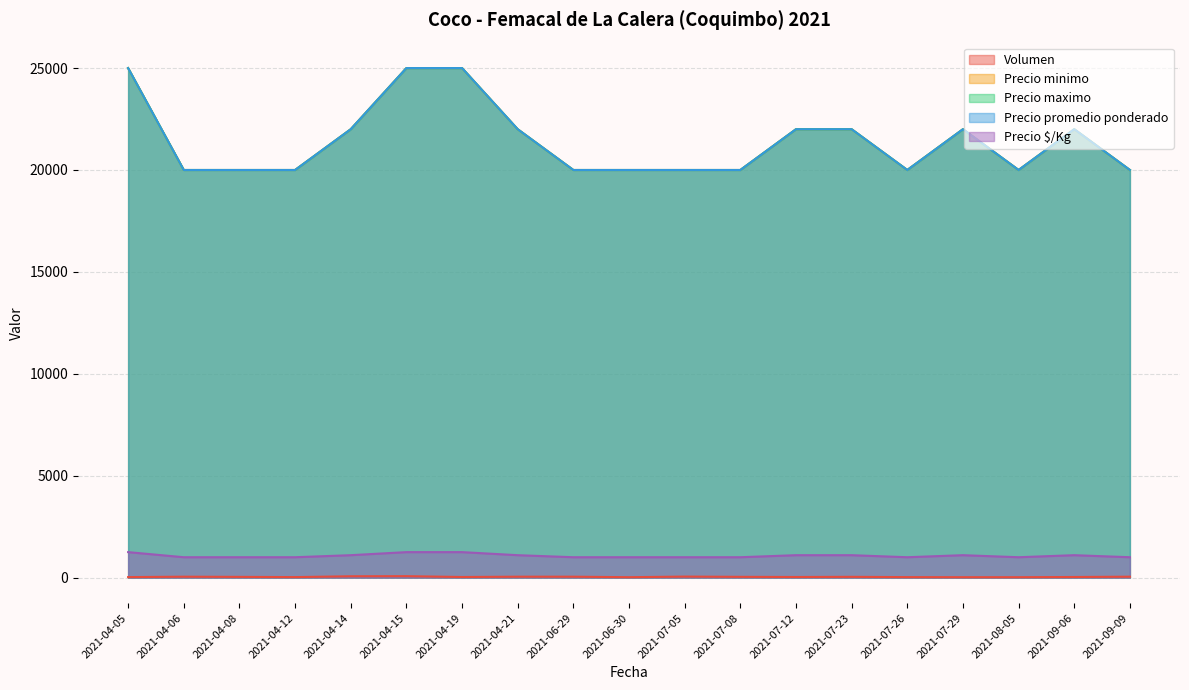

What is the total value across all series at 2021-09-06?

67130